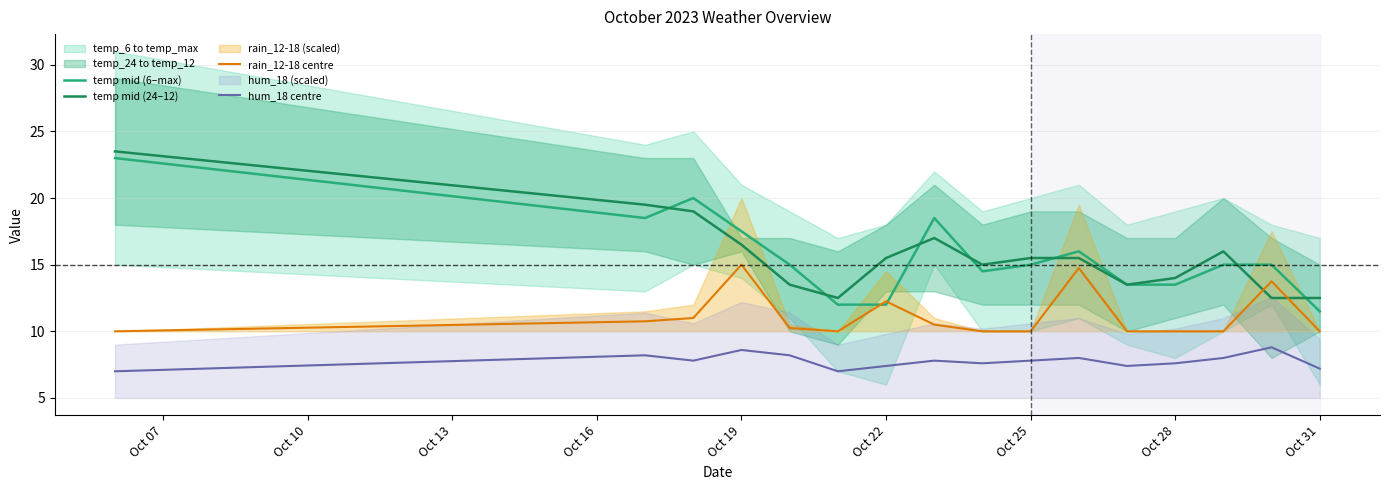

How many times do temp mid (6–max) and temp mid (24–12) cross each other?

7